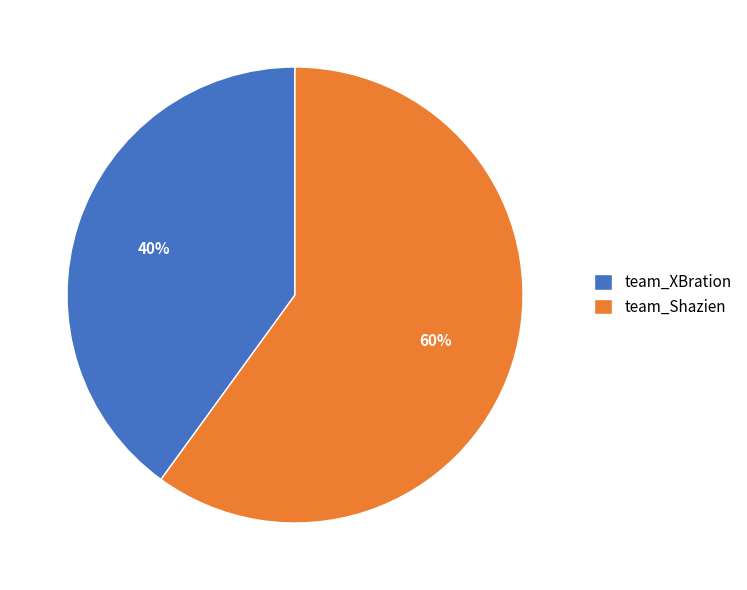

Combined, do team_XBration and team_Shazien account for over 50%?

Yes